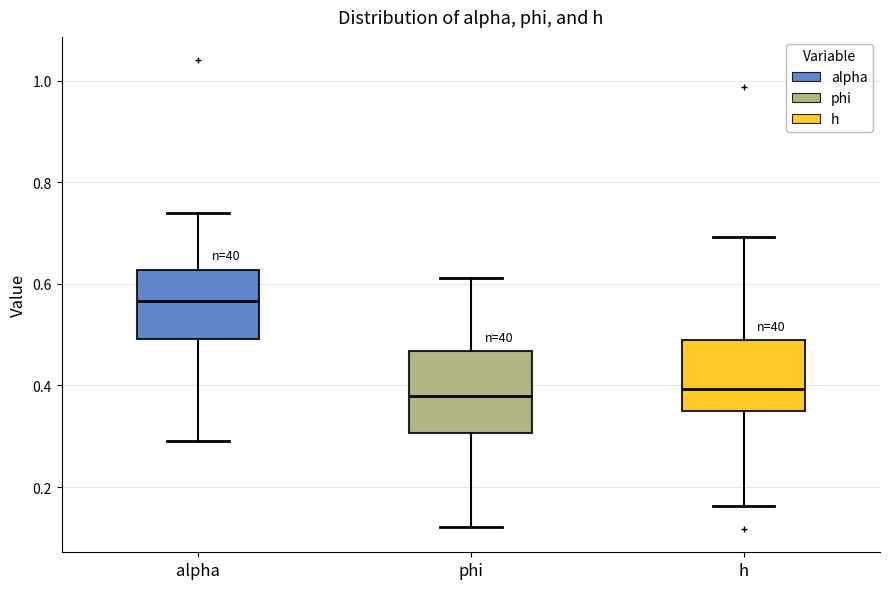

Comparing the boxes themselves (not the whiskers), which one is the tallest?

phi